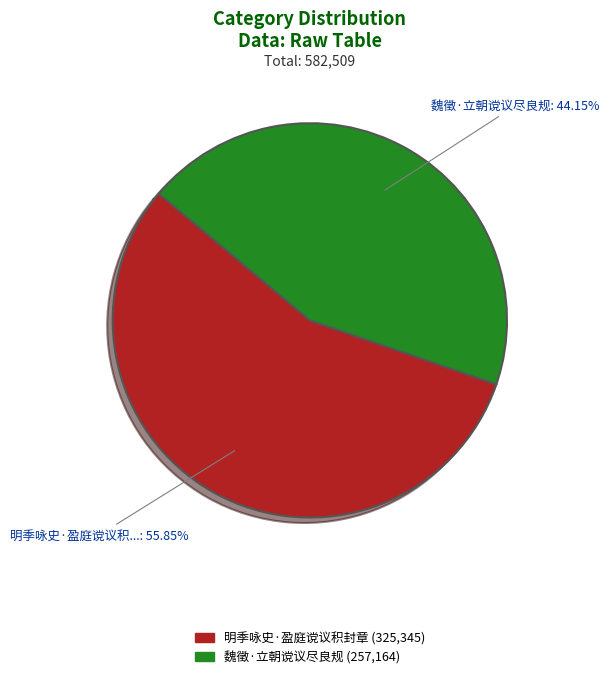

Is there any slice that represents more than half of the pie?

Yes